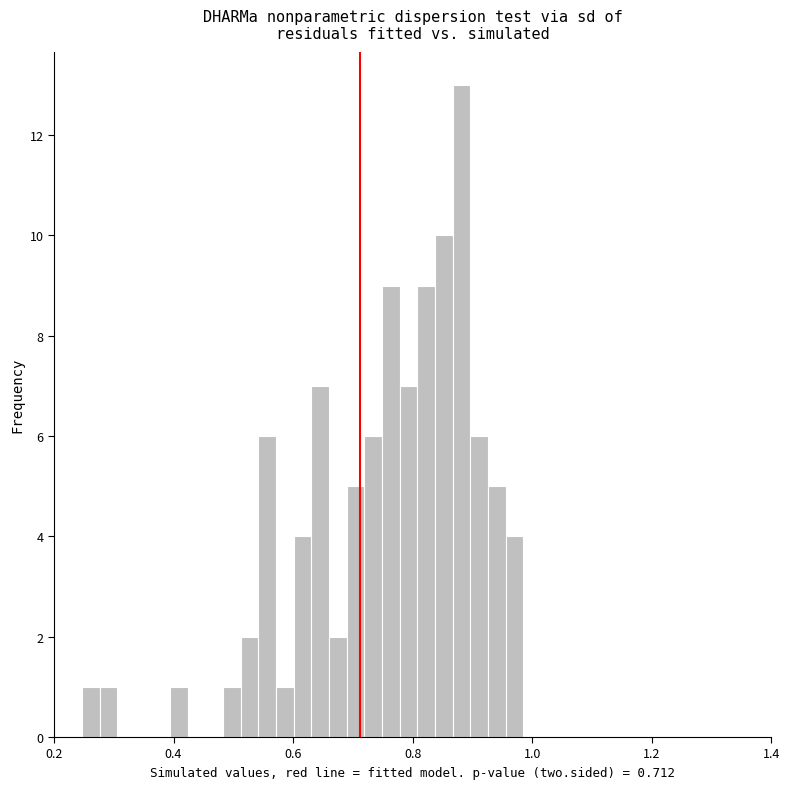

Read against the x-axis, roughly where is the centre of the tallest bar?

0.88